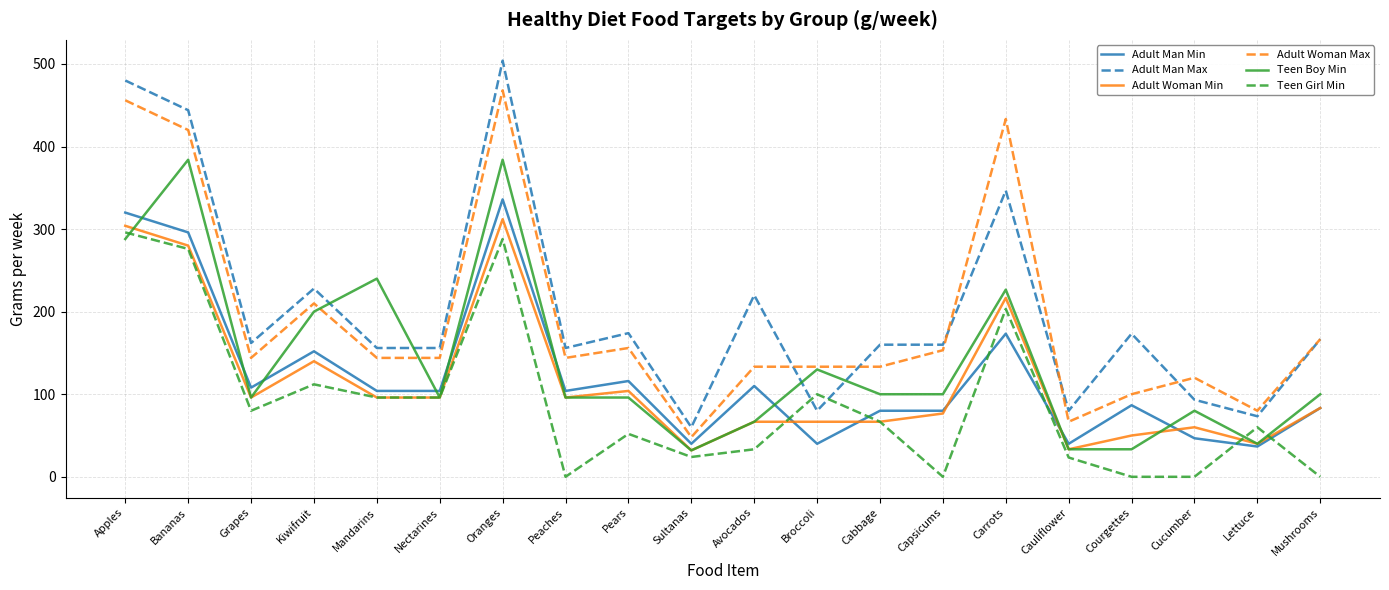

At which label is Adult Man Min closest to 186?

Carrots